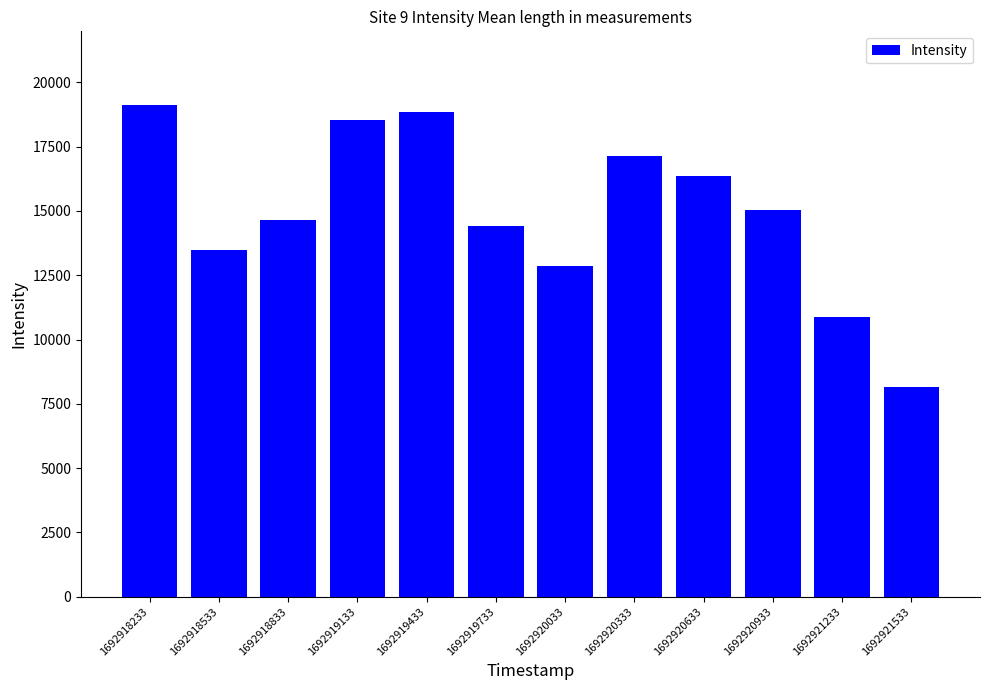

Which has a higher value, 1692921533 or 1692919133?

1692919133